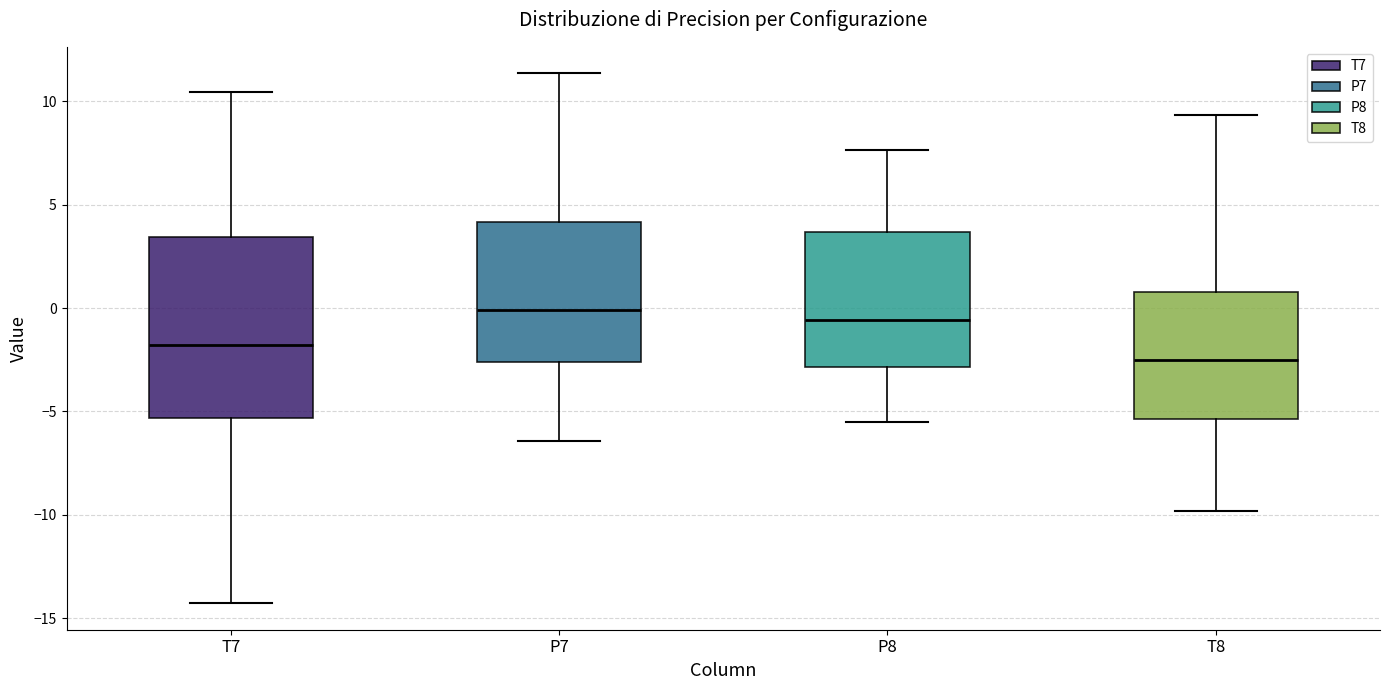

Which box has the lowest median line?

T8